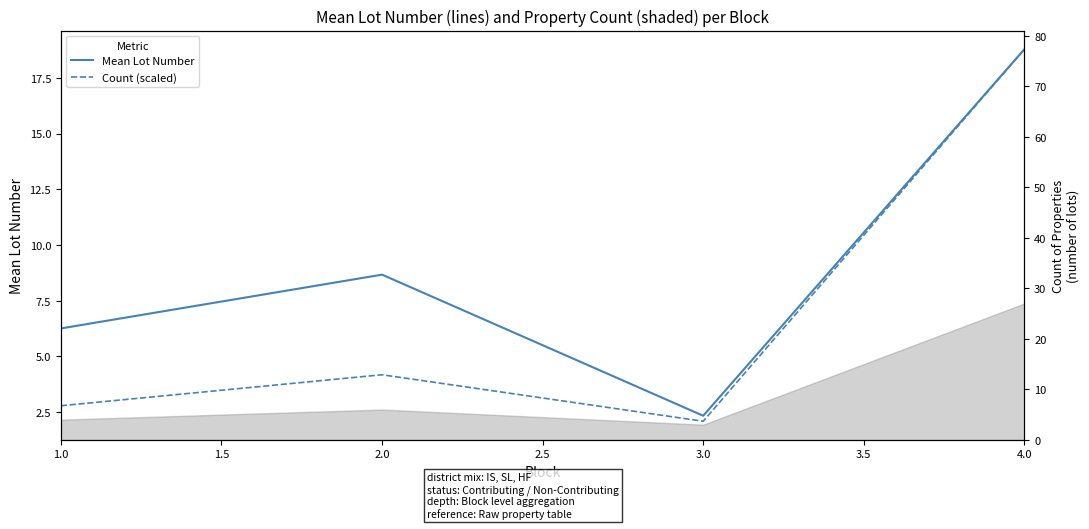

How many interior local valleys does the Mean Lot Number series have?

1